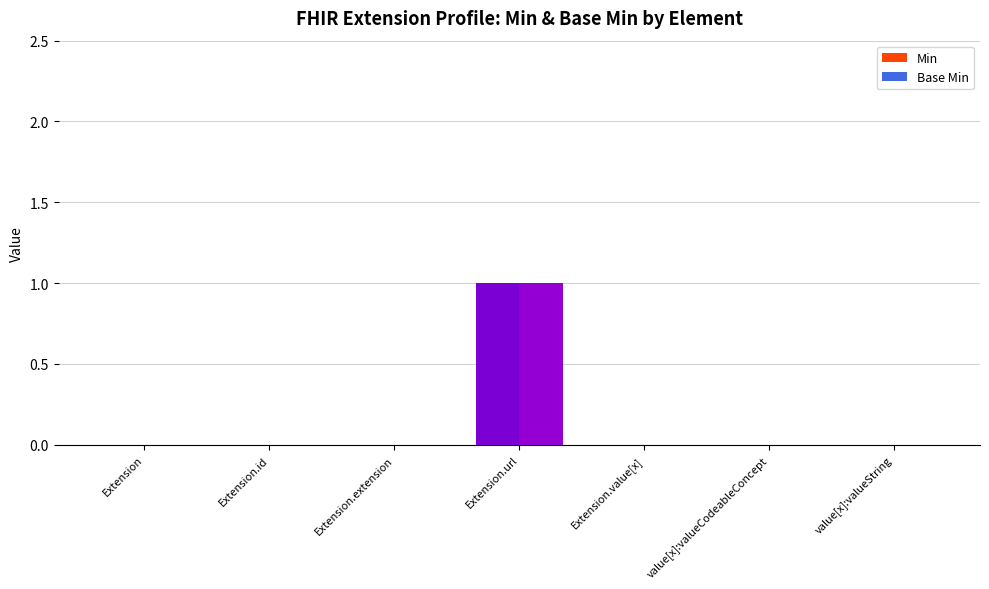

Does the chart contain stacked bars?

No